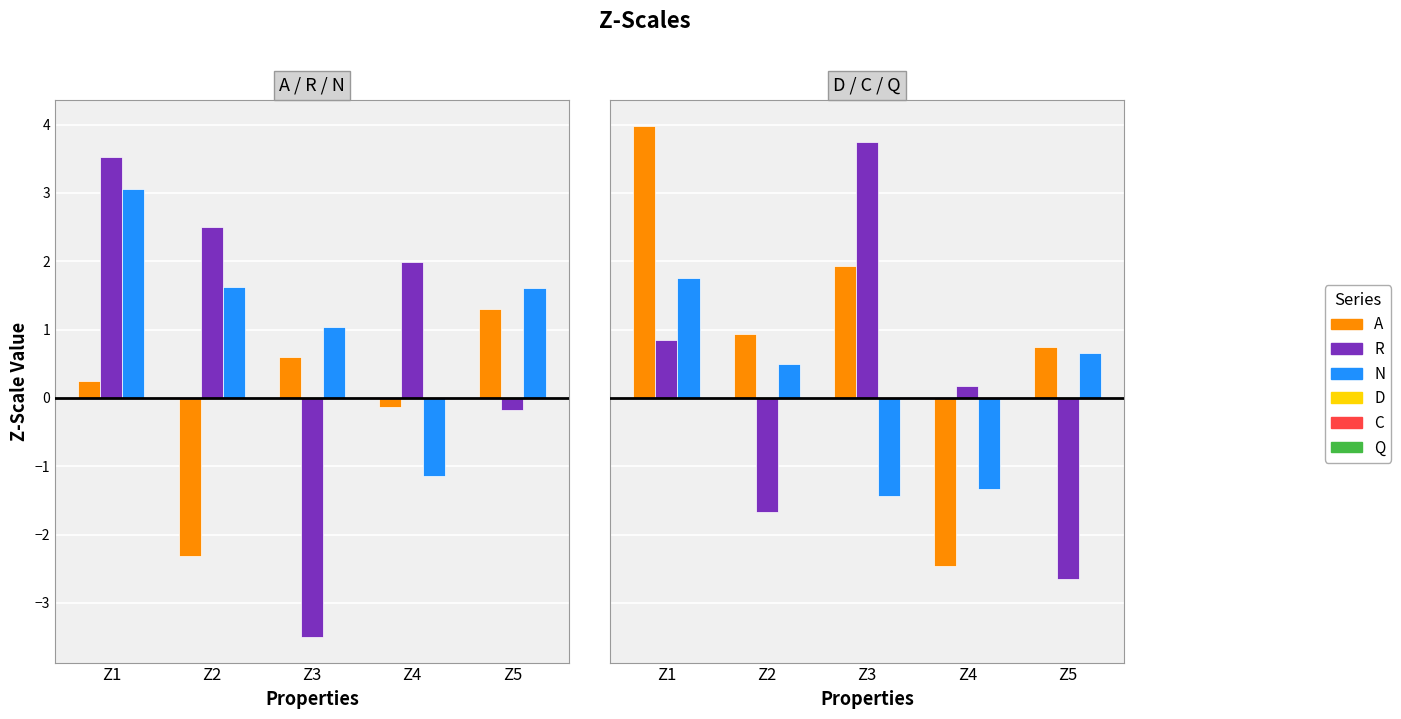

Rank the categories by R value from highest to lowest.

Z1, Z2, Z4, Z5, Z3